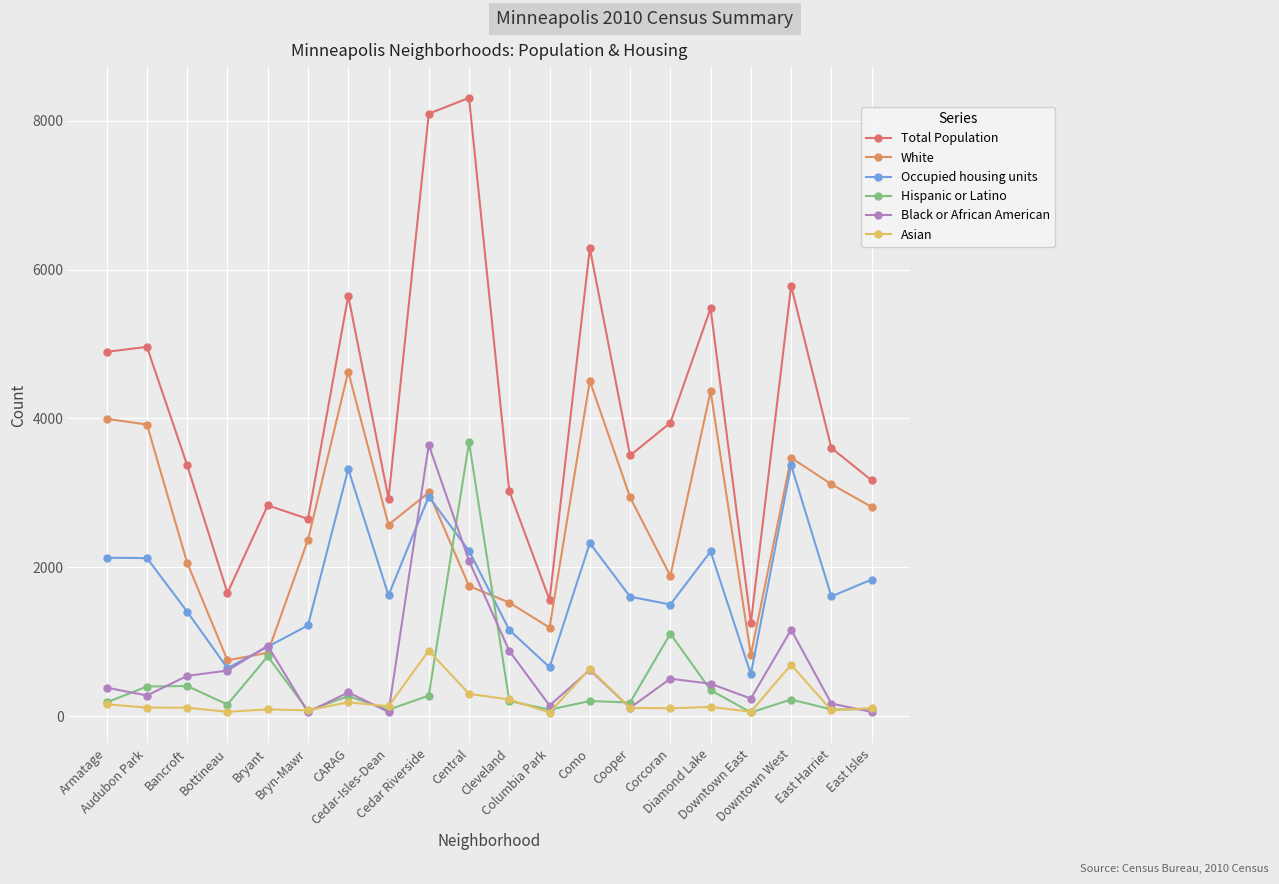

Where does the Asian series first go above 117?

Armatage